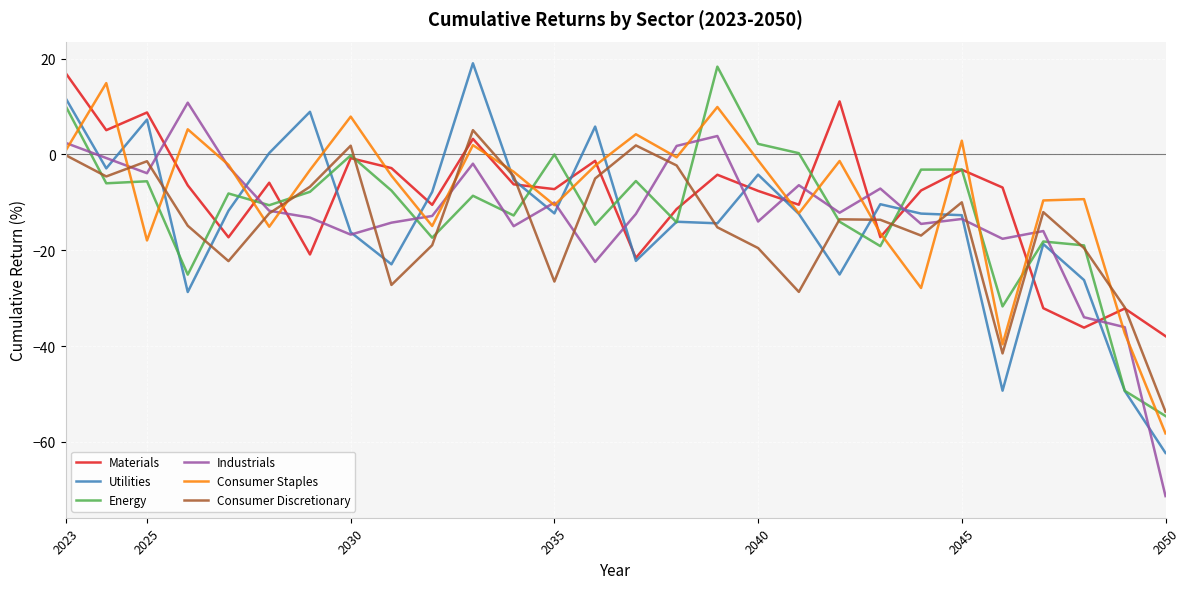

What is the greatest value displayed?

19.0